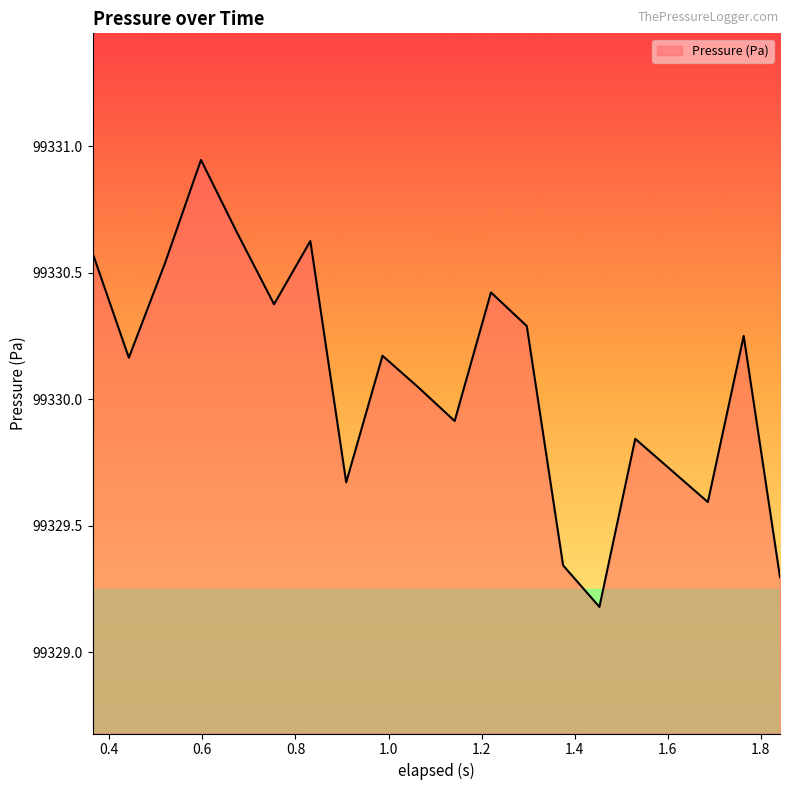

What is the smallest value displayed?

99329.2